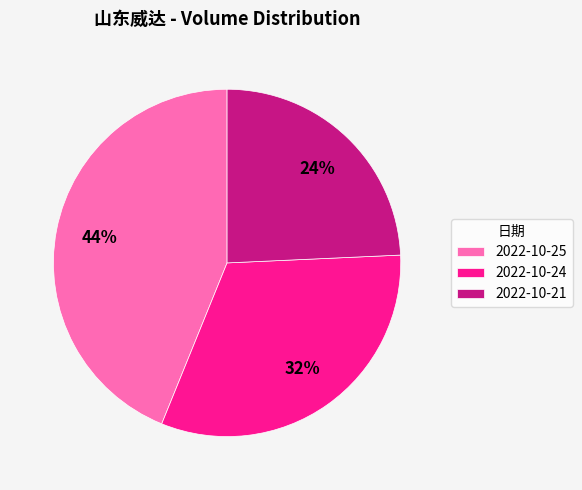

Between 2022-10-25 and 2022-10-24, which is larger?

2022-10-25